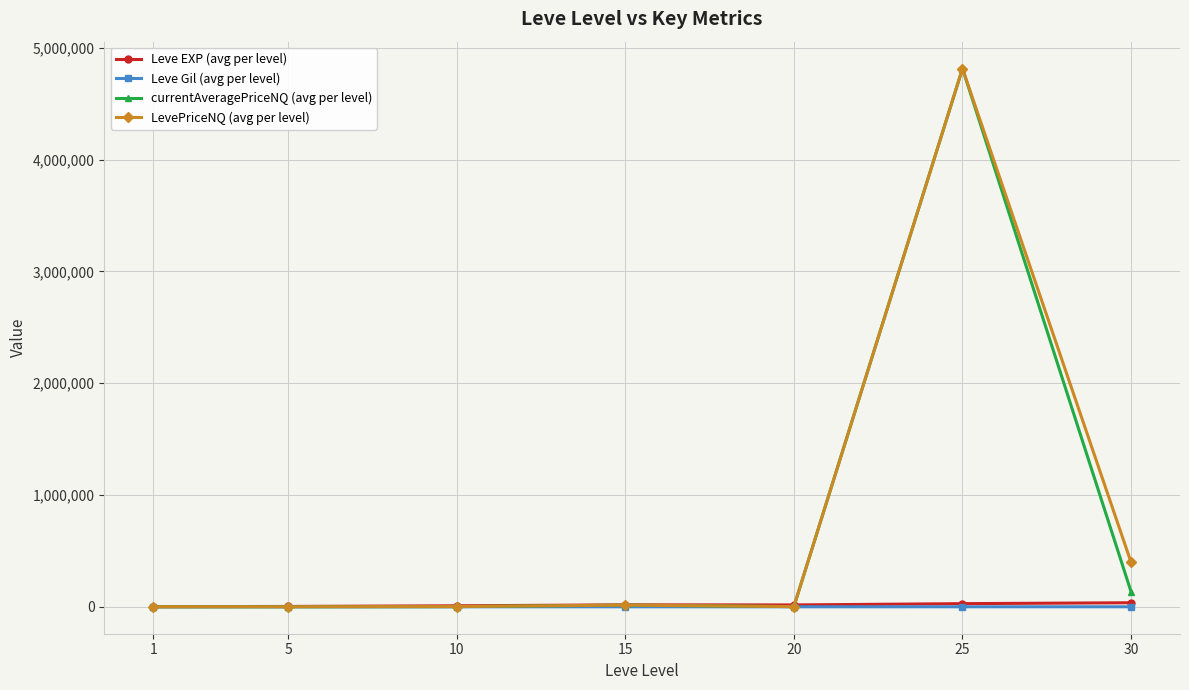

True or false: Leve EXP (avg per level) and Leve Gil (avg per level) intersect in this chart.

False